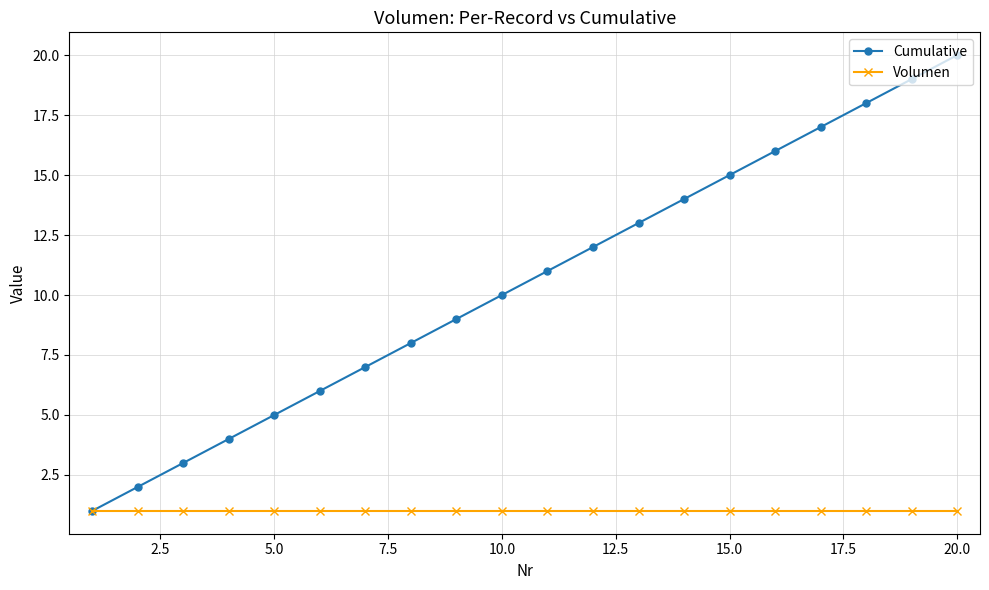

What is the smallest value displayed?

1